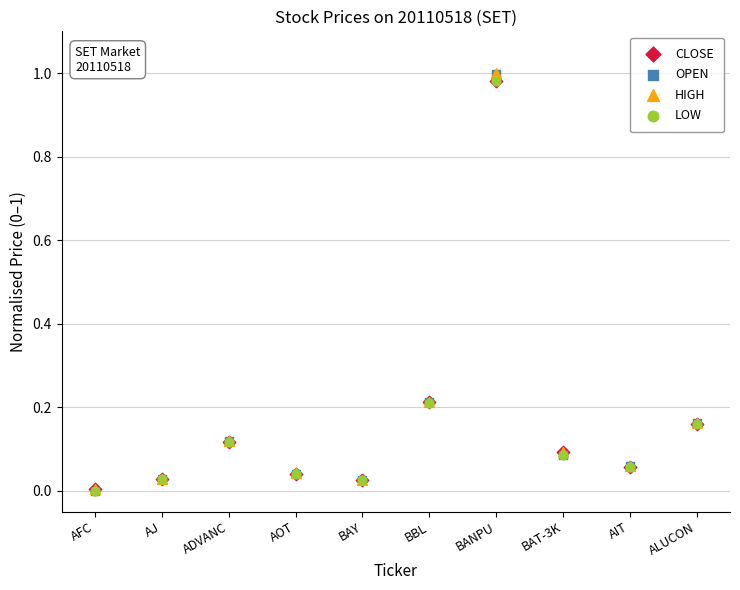

What are all the series names shown in the legend?

CLOSE, OPEN, HIGH, LOW